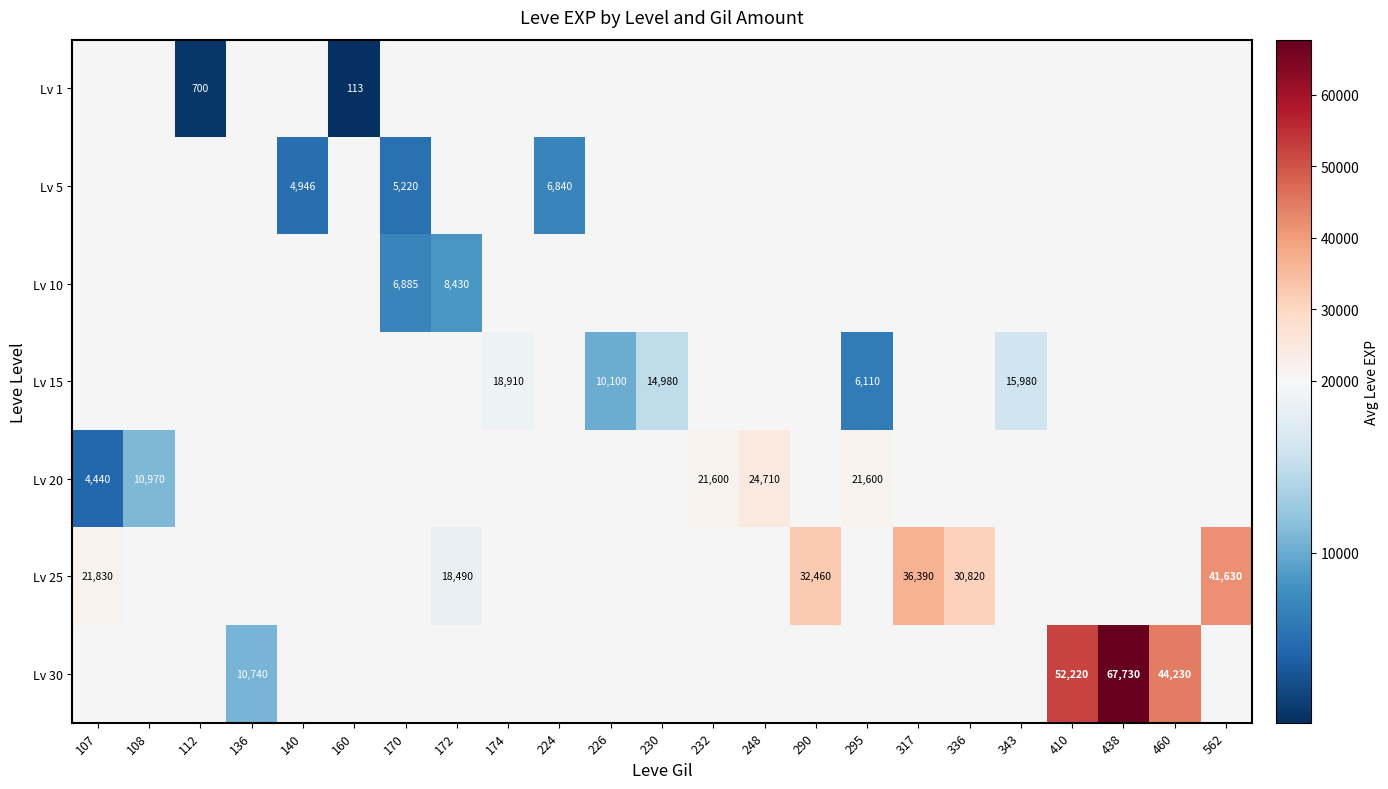

Count the number of data series in this chart.

7